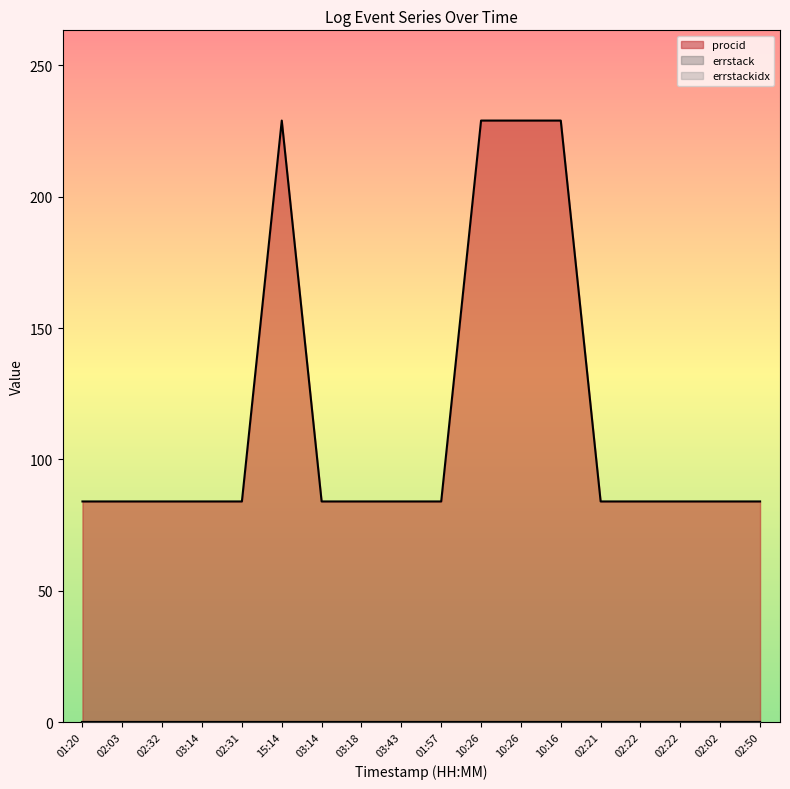

Which series has the largest total across all categories?

procid